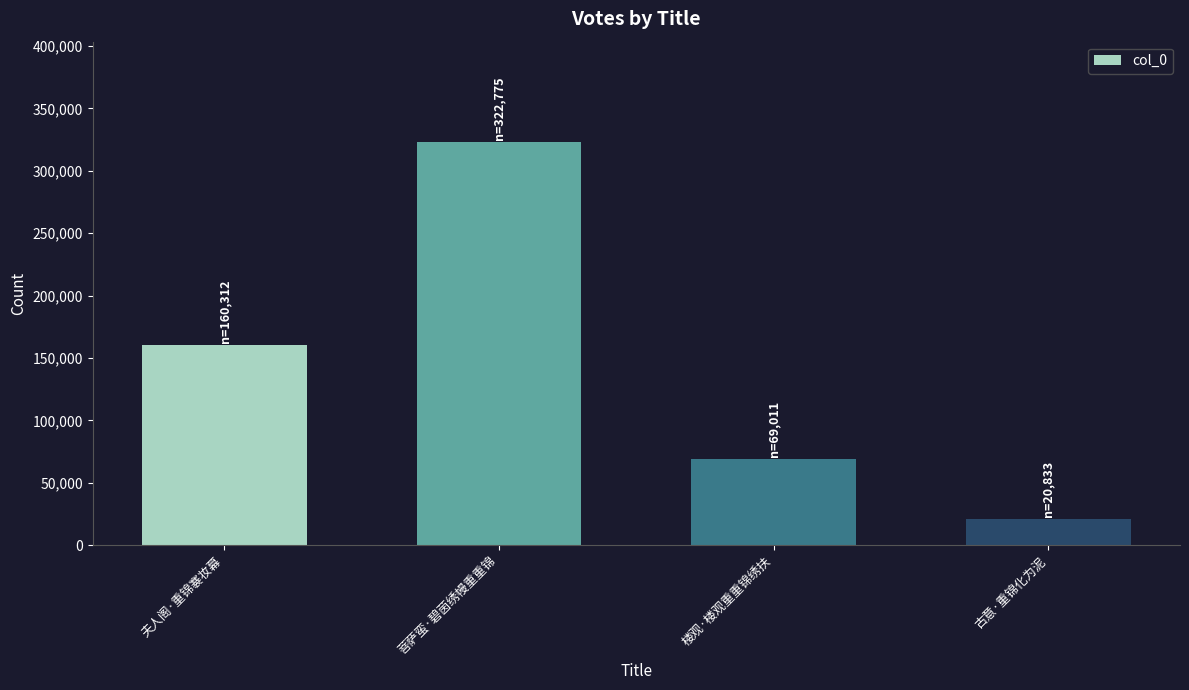

What is the label of the 2nd bar from the right?

楼观·楼观重重锦绣扶